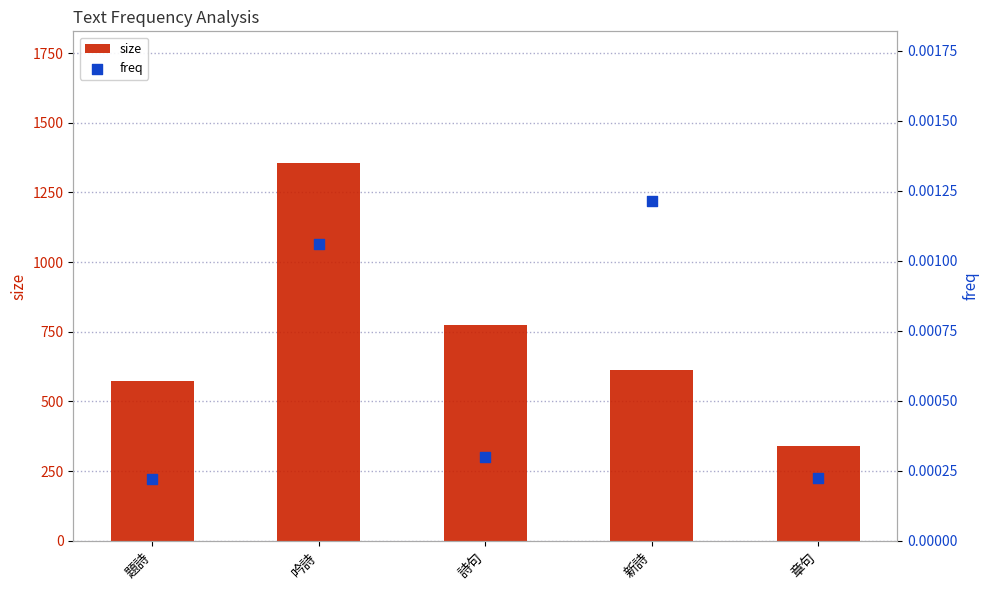

Which series has the largest total across all categories?

size